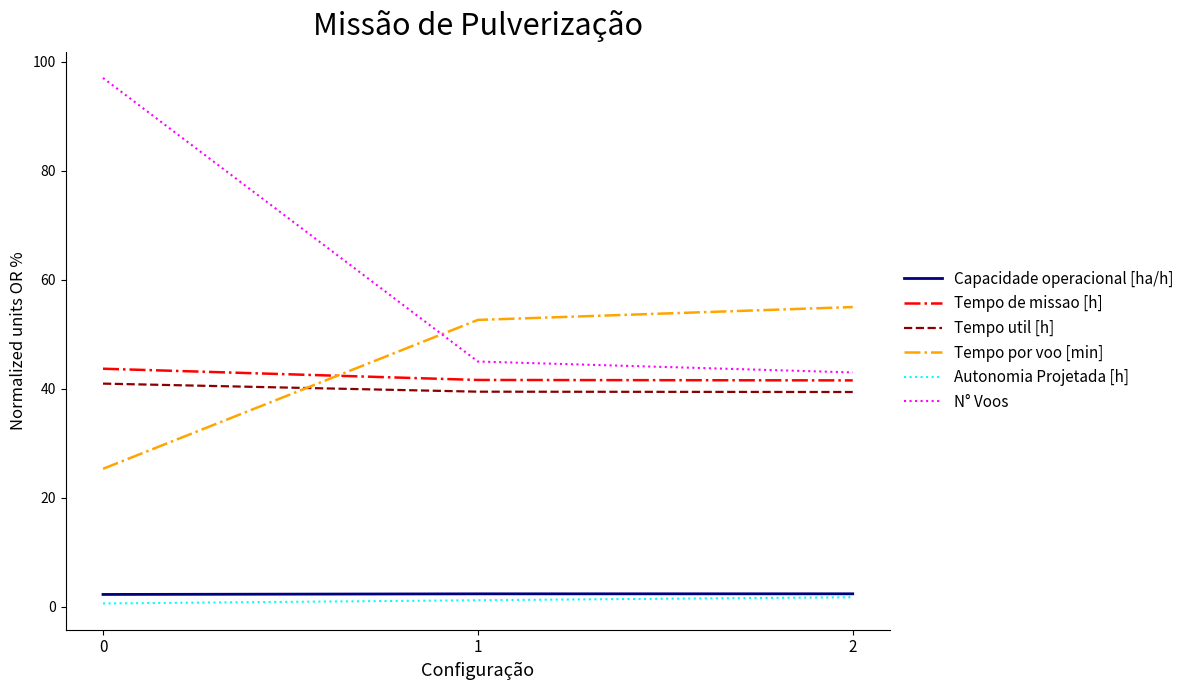

List the labels in order of Tempo por voo [min] value, smallest first.

0, 1, 2